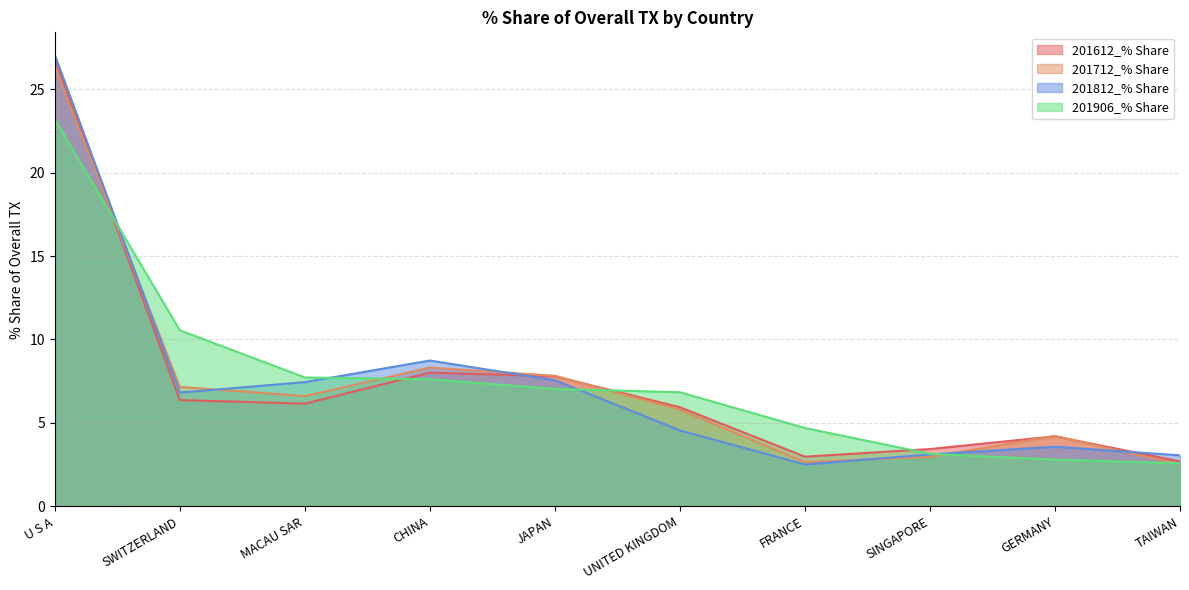

What is the sum of all 201906_% Share values?

76.2